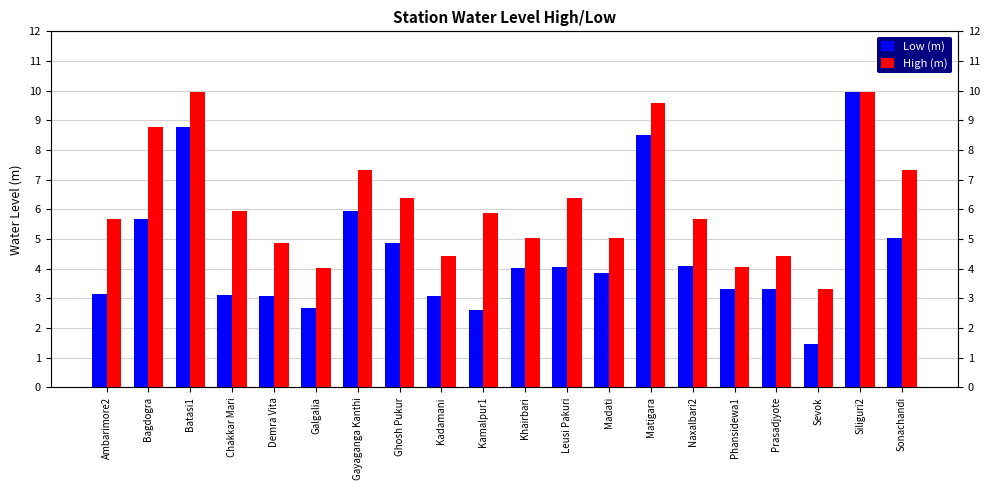

What is the maximum value for Low (m)?

10.0